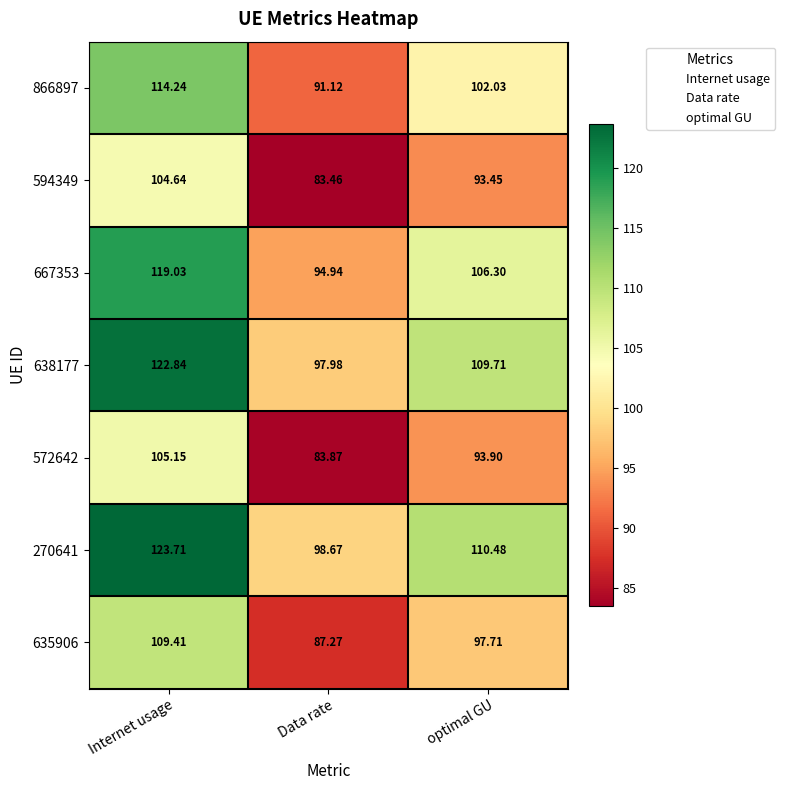

Between Internet usage and Data rate, which series saw the biggest shift?

270641